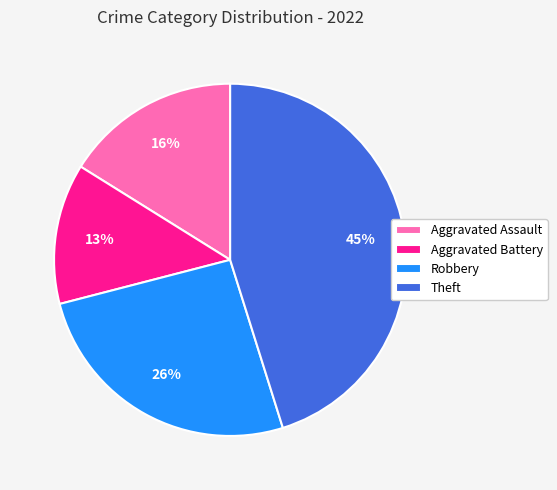

Does any single category account for the majority?

No